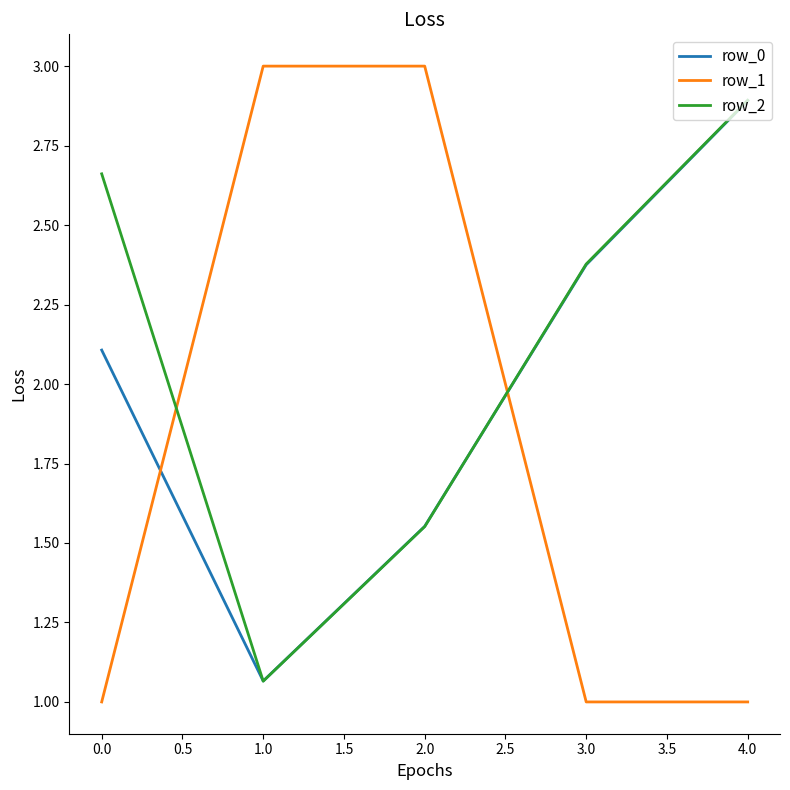

Which series ends up on top after the final intersection of row_0 and row_1?

row_0